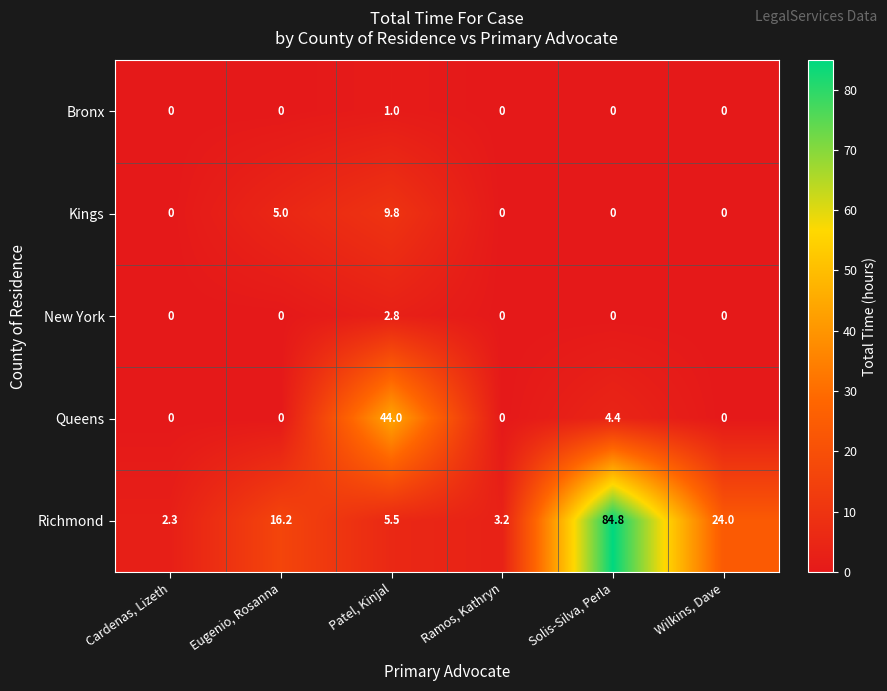

At which category does the chart reach its peak across all series?

Solis-Silva, Perla